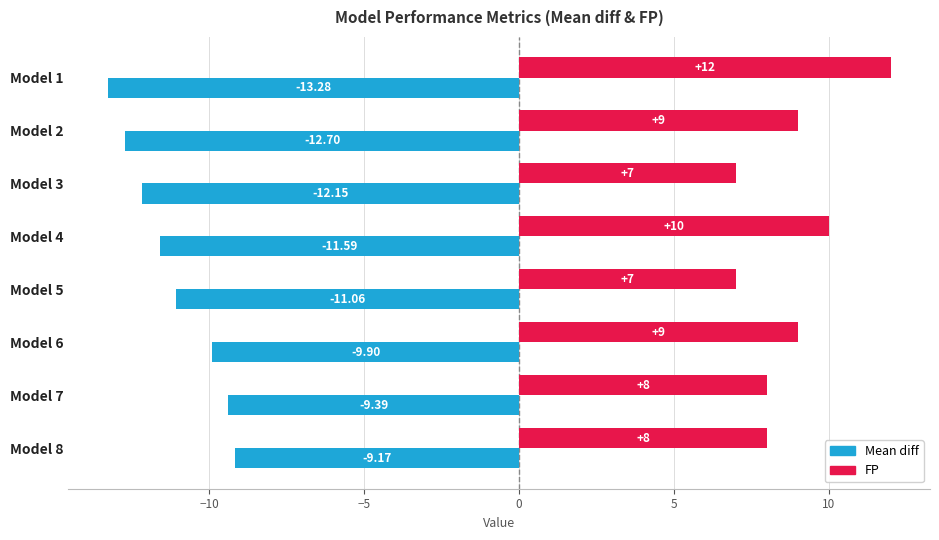

Which series has the largest total across all categories?

FP